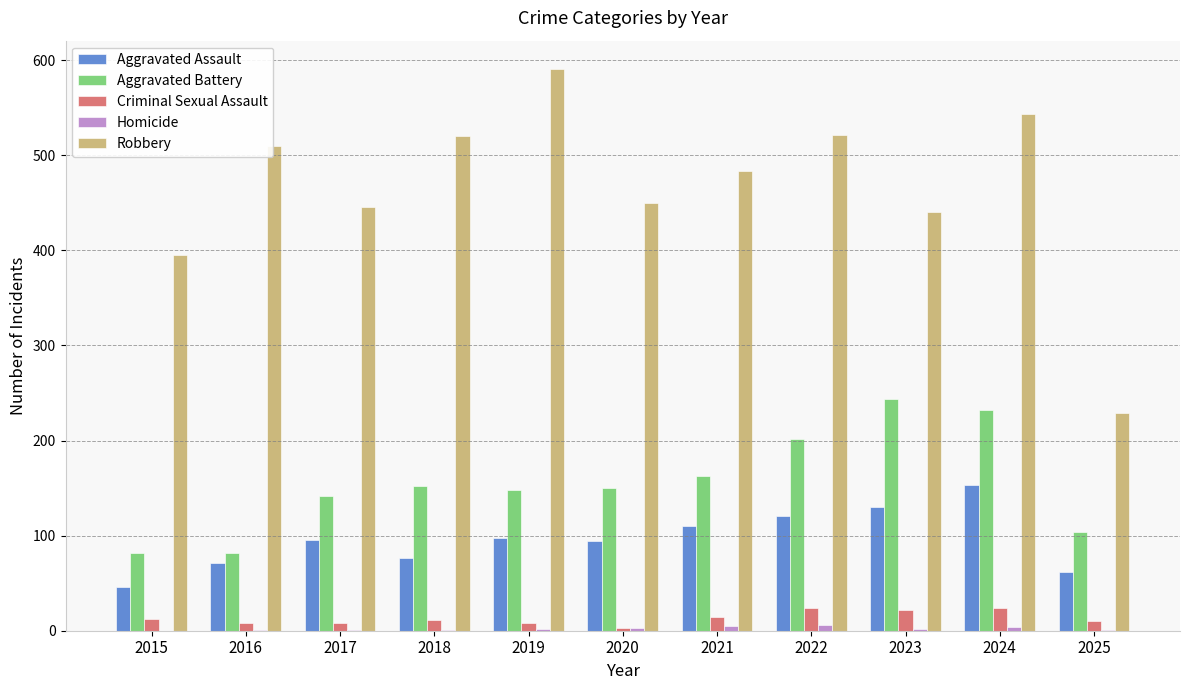

What is the average value of the Robbery series?

466